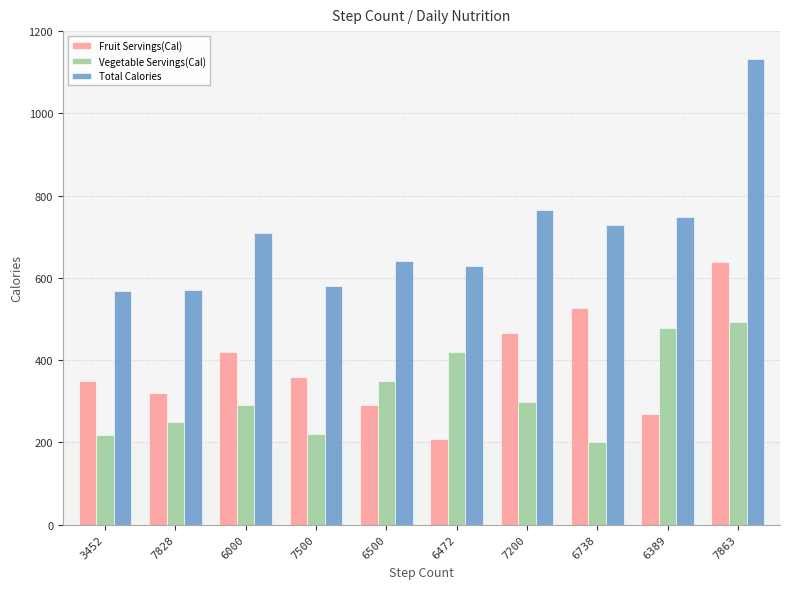

What is the highest value of the Fruit Servings(Cal) series?

638